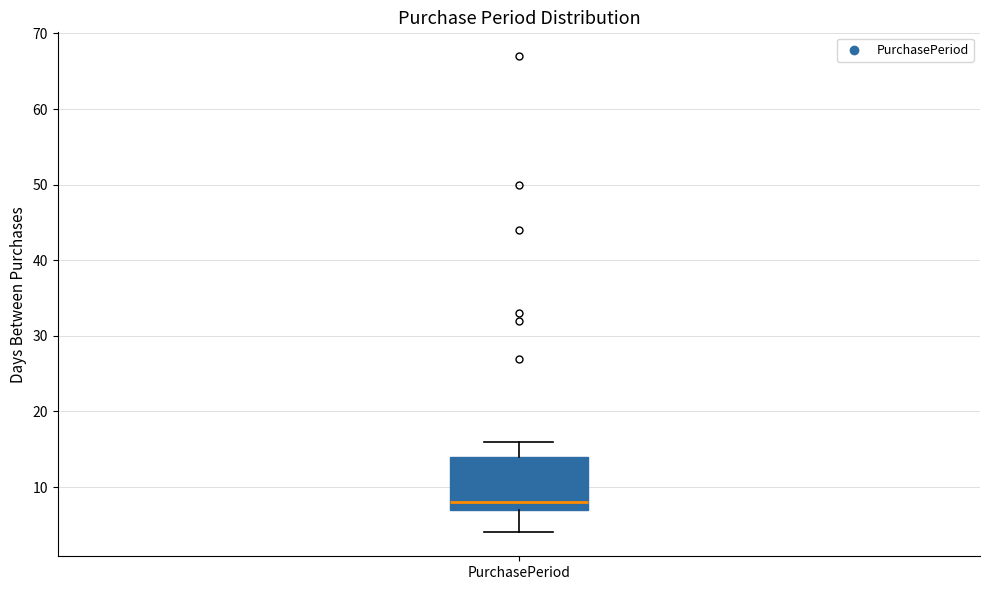

Transcribe this box plot: give where the median line is, the range the box spans, and where the two whiskers end, as read against the y-axis. The values are not printed on the chart, so give them approximately, as read against the axis.

median 8, box 7 to 14, whiskers 4 to 16